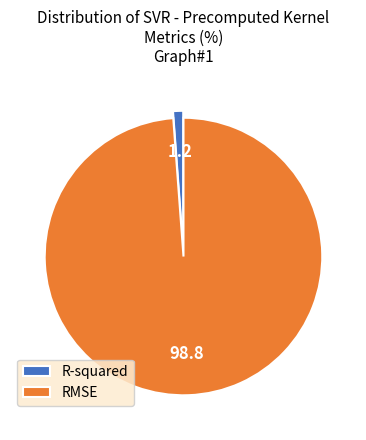

The RMSE slice represents 91% of the pie. True or false?

False